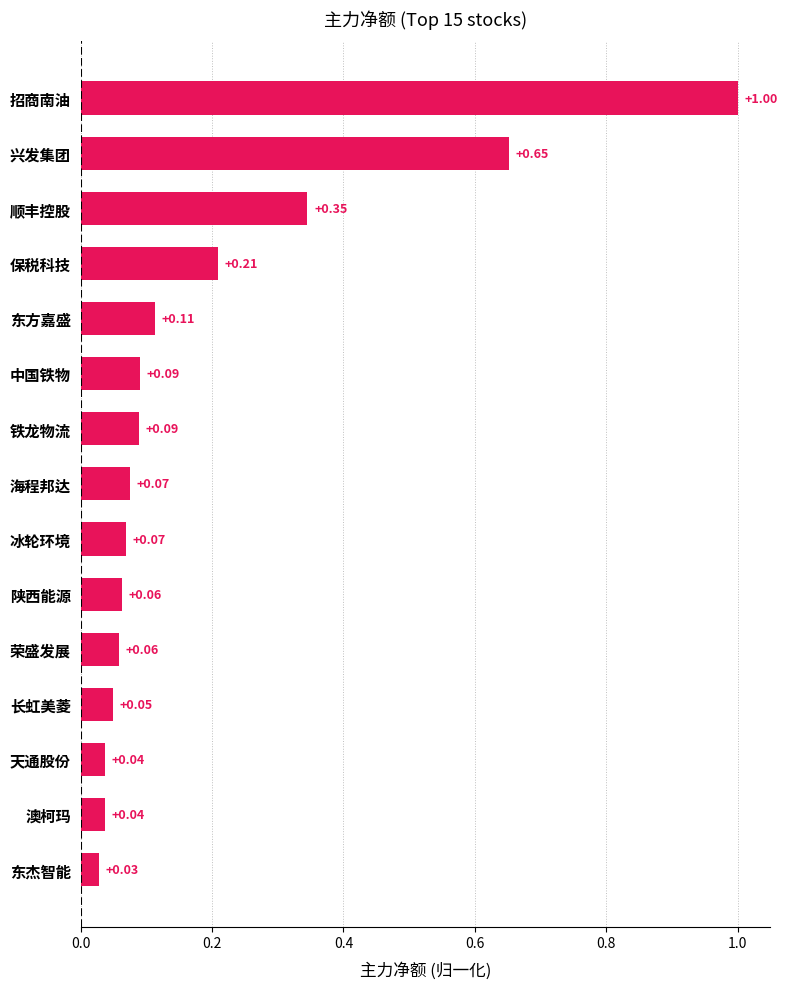

Which has a higher value, 东方嘉盛 or 中国铁物?

东方嘉盛